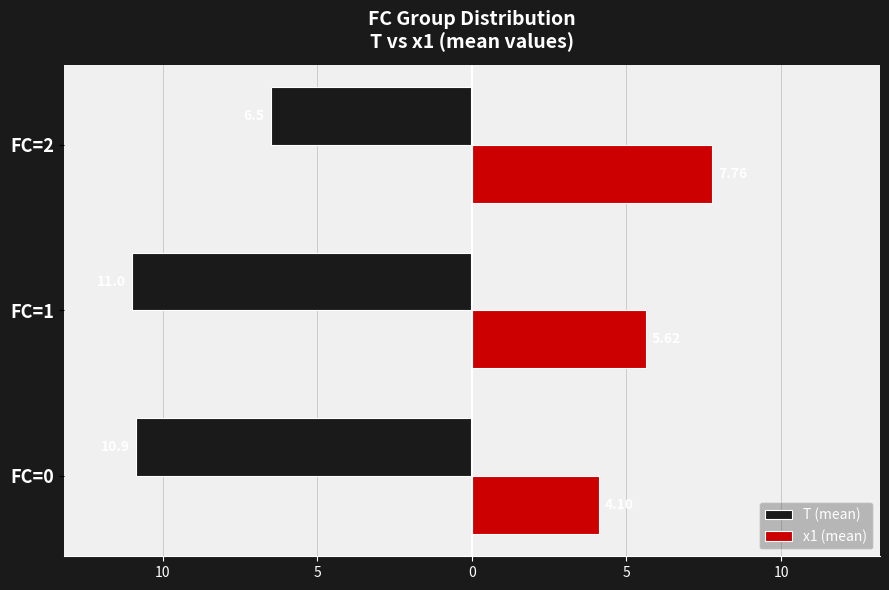

What is the value of the T (mean) bar at the 3rd from the left?

-6.5